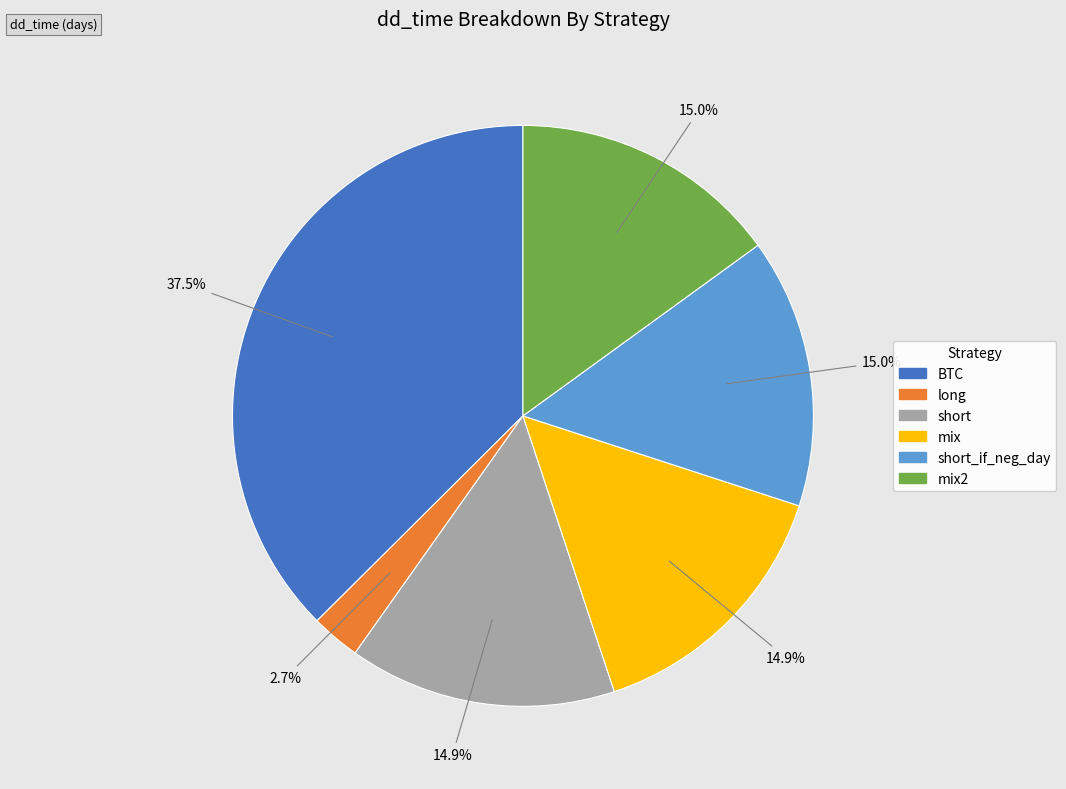

Approximately how many times larger is the value at short_if_neg_day compared to short?

1.0